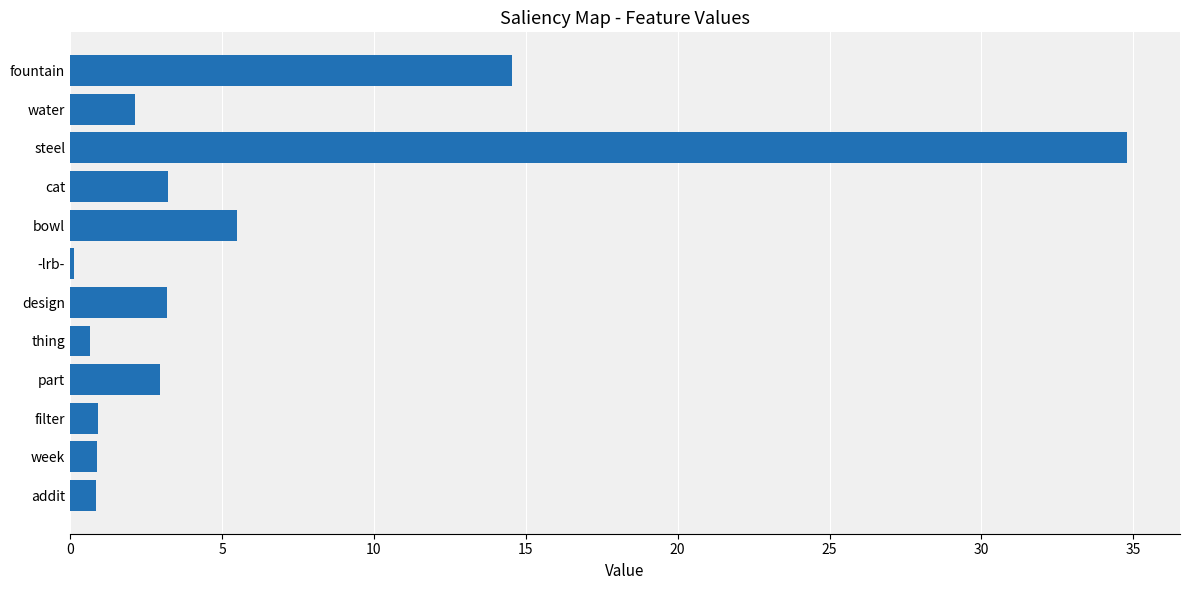

What is the difference between the maximum and second lowest values?

34.1